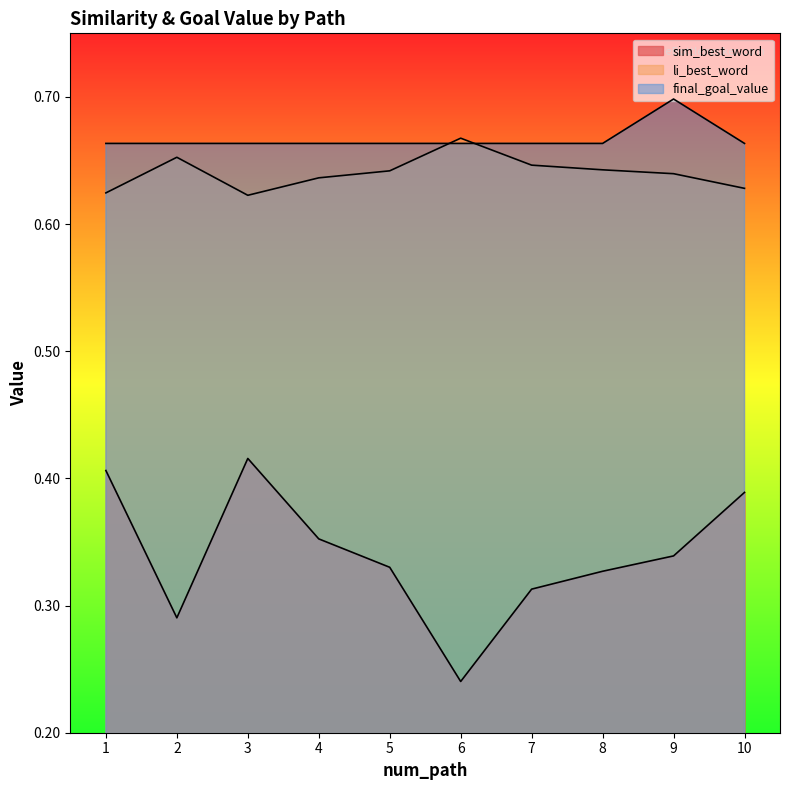

Does the chart display data point markers on the line(s)?

No